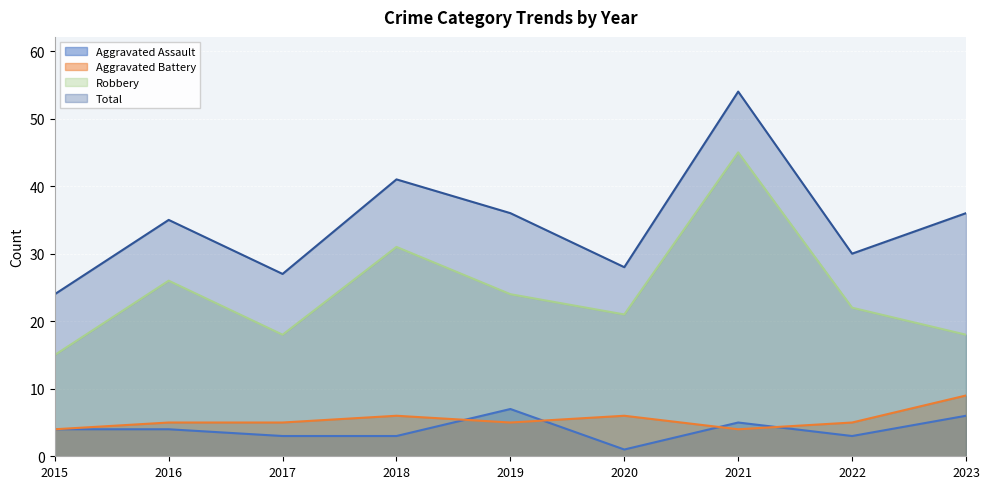

What are all the series names shown in the legend?

Aggravated Assault, Aggravated Battery, Robbery, Total